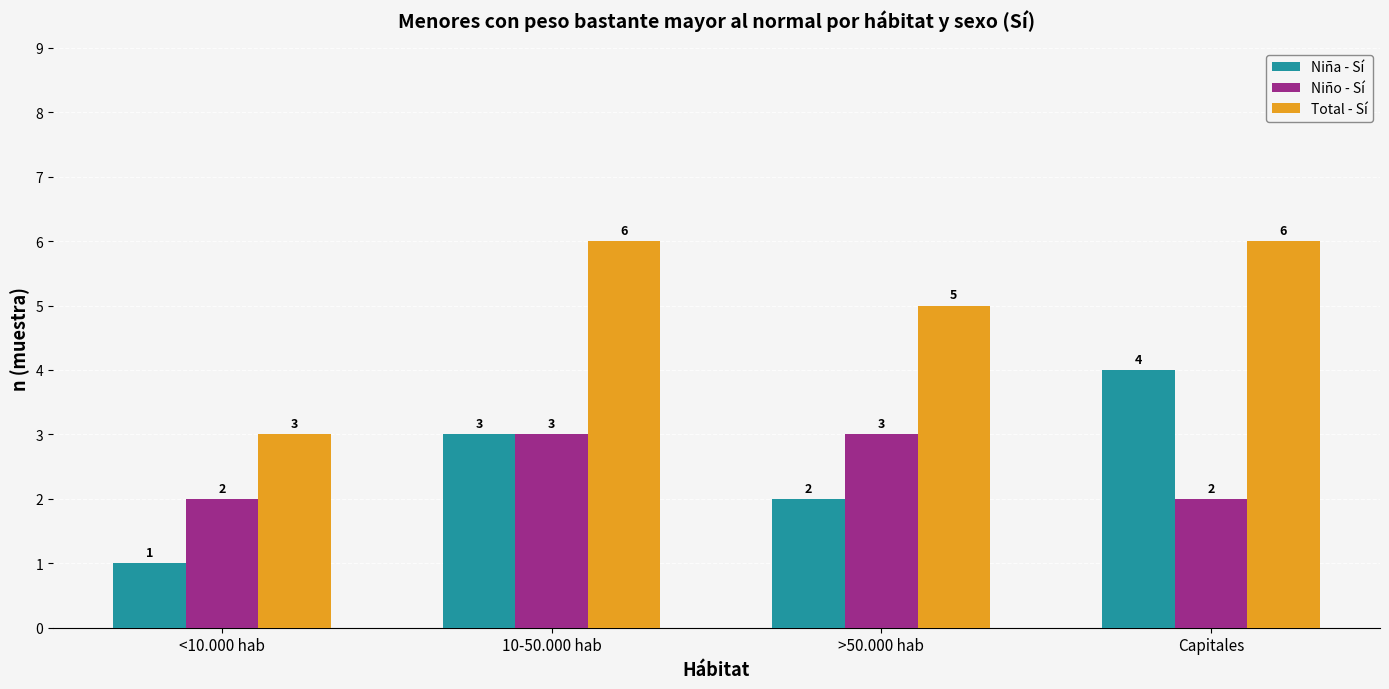

Rank the series at Capitales from lowest to highest value.

Niño - Sí, Niña - Sí, Total - Sí